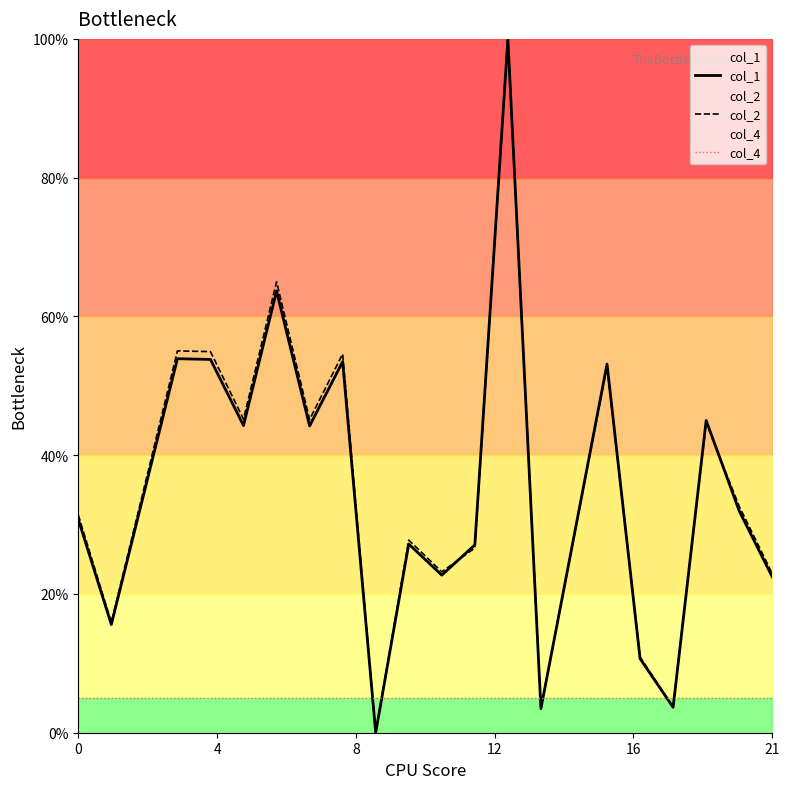

What is the maximum value for col_4?

5.0